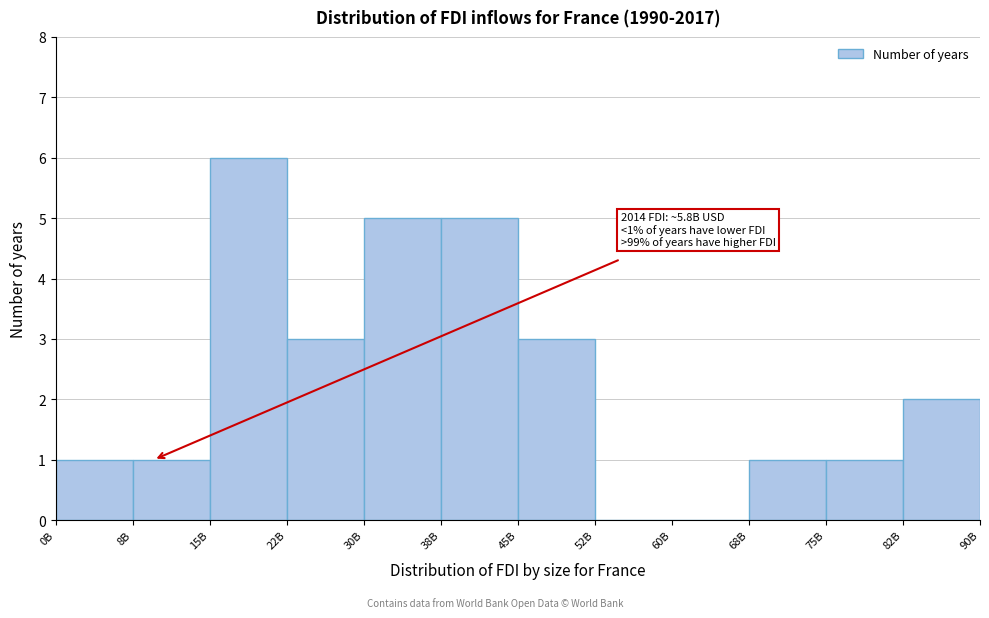

Reading left to right, list all the values displayed in this chart.

0B=1	8B=1	15B=6	22B=3	30B=5	38B=5	45B=3	52B=0	60B=0	68B=1	75B=1	82B=2